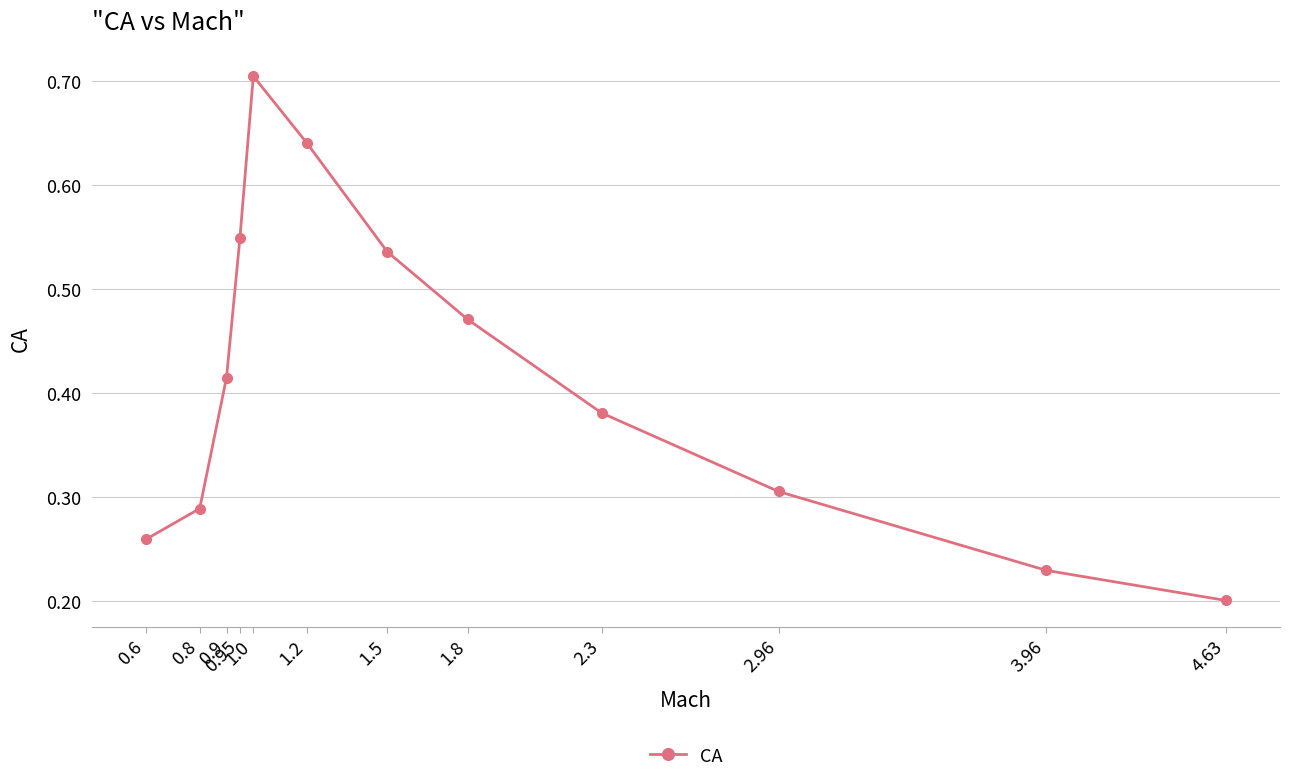

The chart shows a value of 0.2 at 0.9. True or false?

False